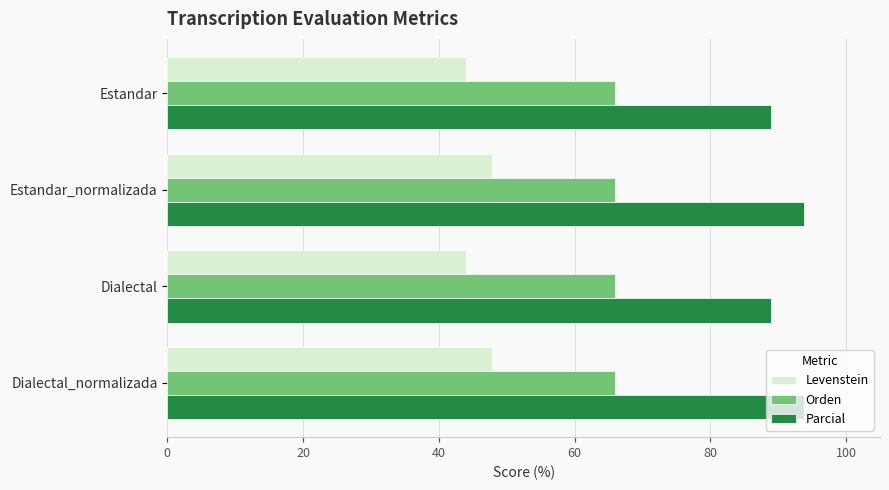

What is the spread (max minus min) of values at Dialectal?

44.9